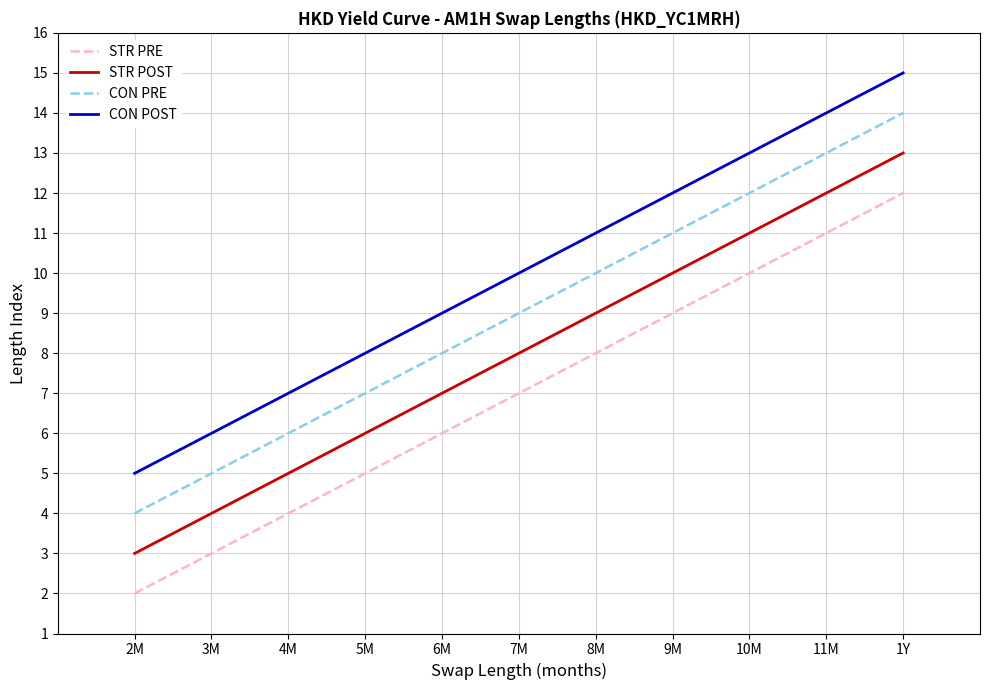

Reading left to right, transcribe all the data shown in this chart.

STR PRE: 2	3	4	5	6	7	8	9	10	11	12
STR POST: 3	4	5	6	7	8	9	10	11	12	13
CON PRE: 4	5	6	7	8	9	10	11	12	13	14
CON POST: 5	6	7	8	9	10	11	12	13	14	15